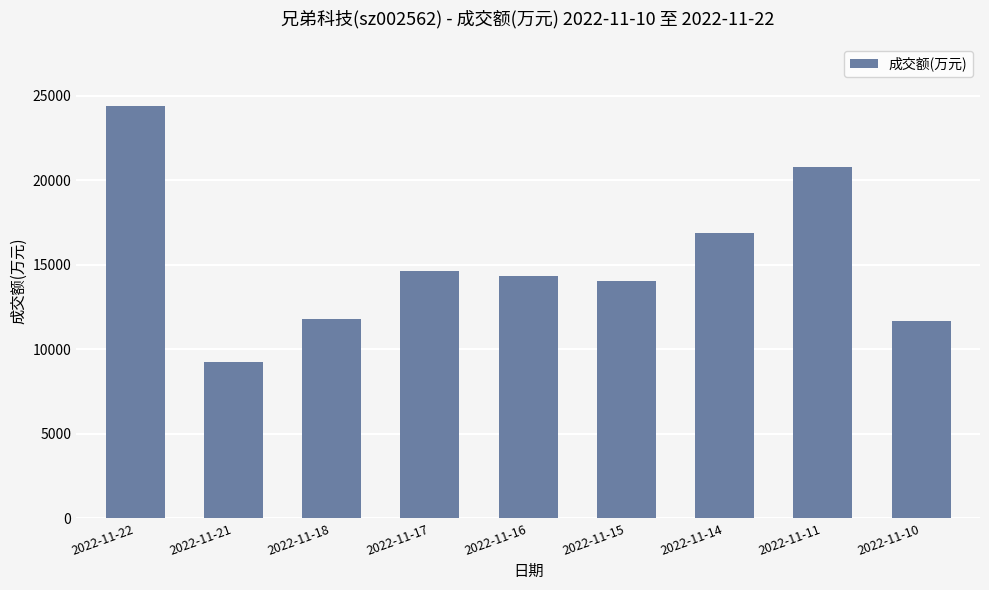

What is the change in value from 2022-11-17 to 2022-11-16?

-337